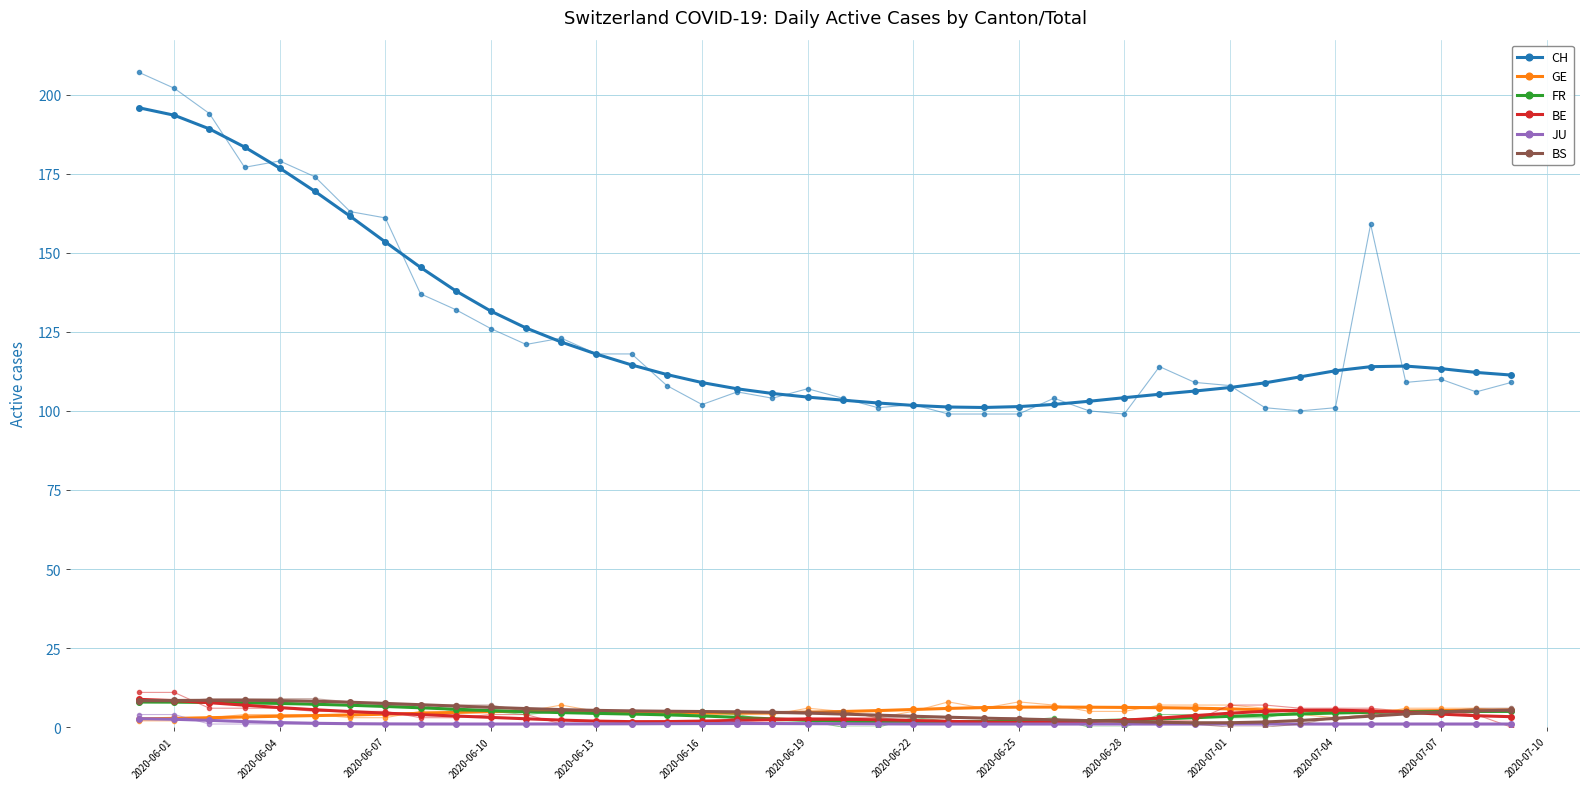

The FR series shows 2.3 at 2020-06-28. True or false?

True